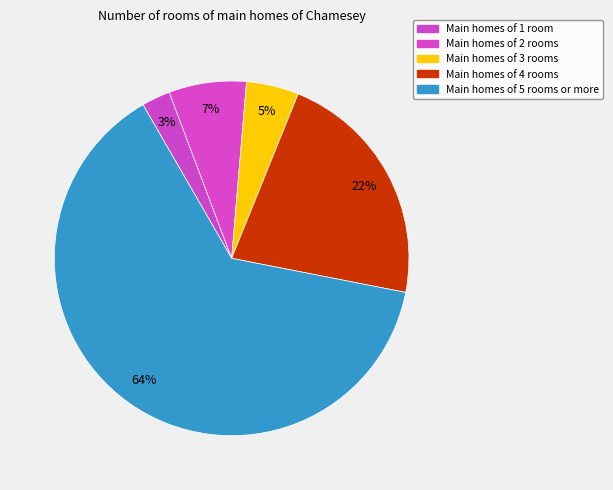

How many segments does this pie chart have?

5